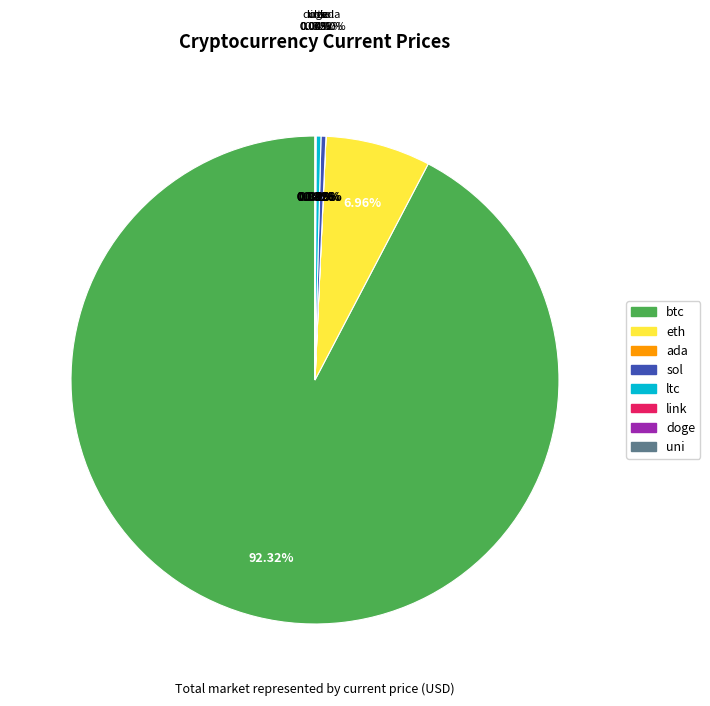

Rank the categories by value from highest to lowest.

btc, eth, sol, ltc, link, uni, ada, doge